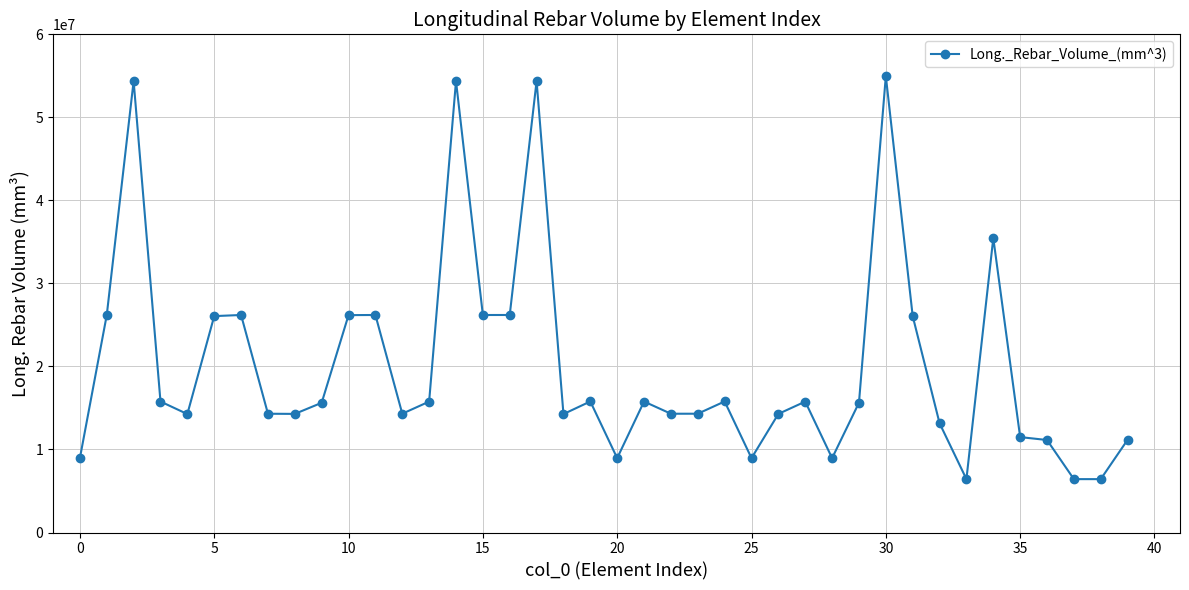

True or false: there are more than 0 points higher than both neighbors.

True